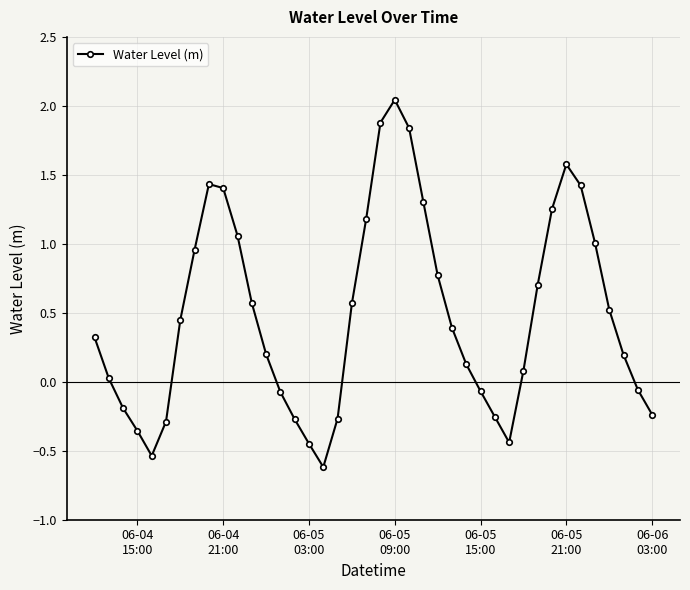

What is the difference between the maximum and minimum values?

2.7